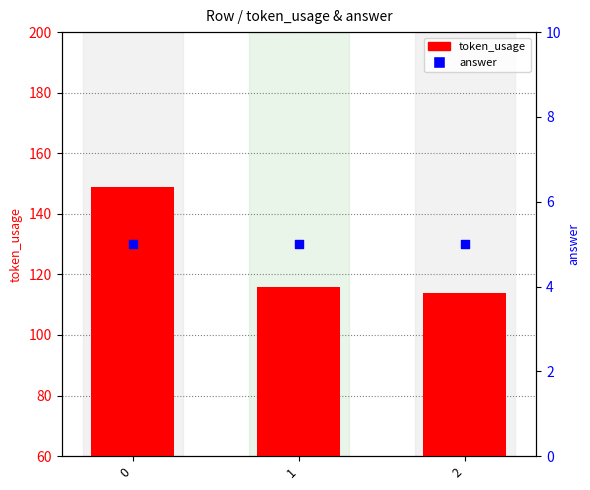

Is the value of token_usage at 0 greater than the value of answer at 1?

Yes